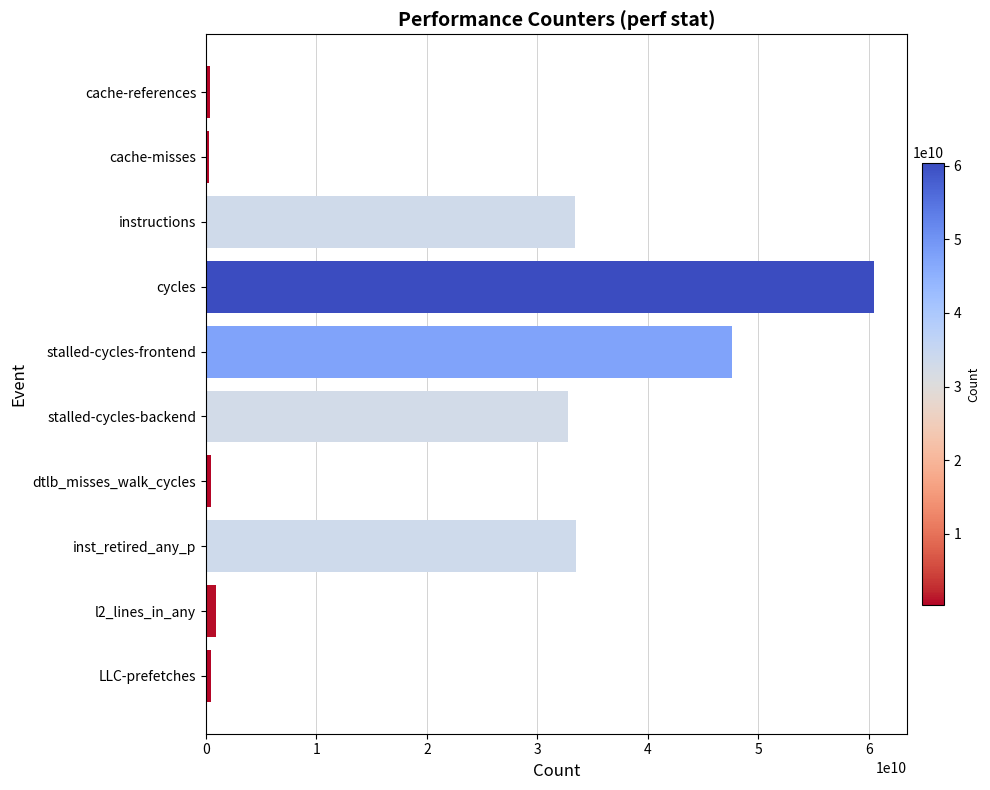

Between LLC-prefetches and inst_retired_any_p, which is larger?

inst_retired_any_p